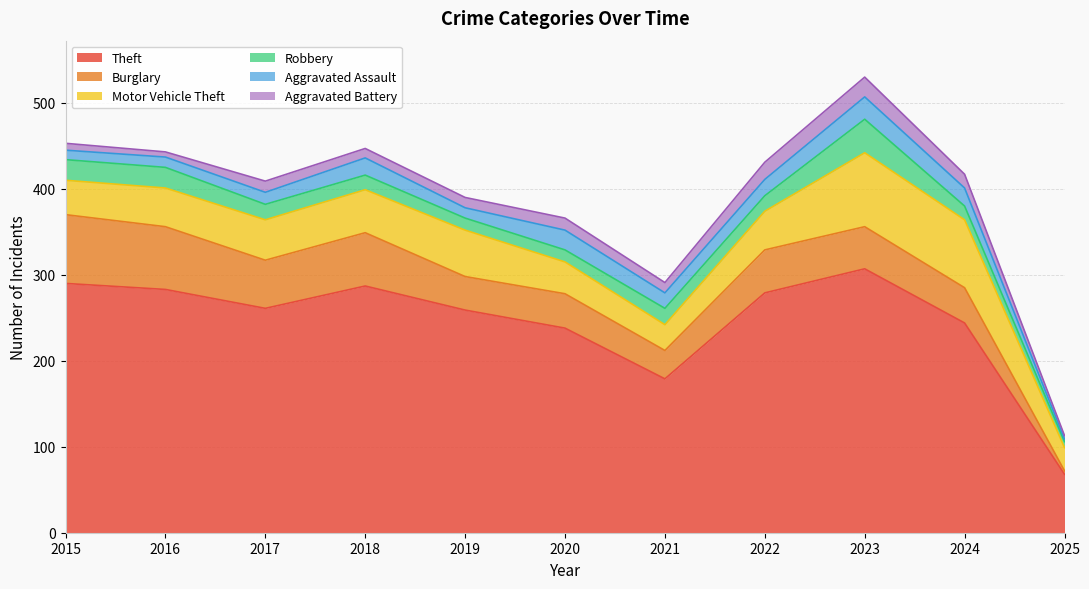

What is the sum of the Aggravated Assault values at 2025 and 2020?

26